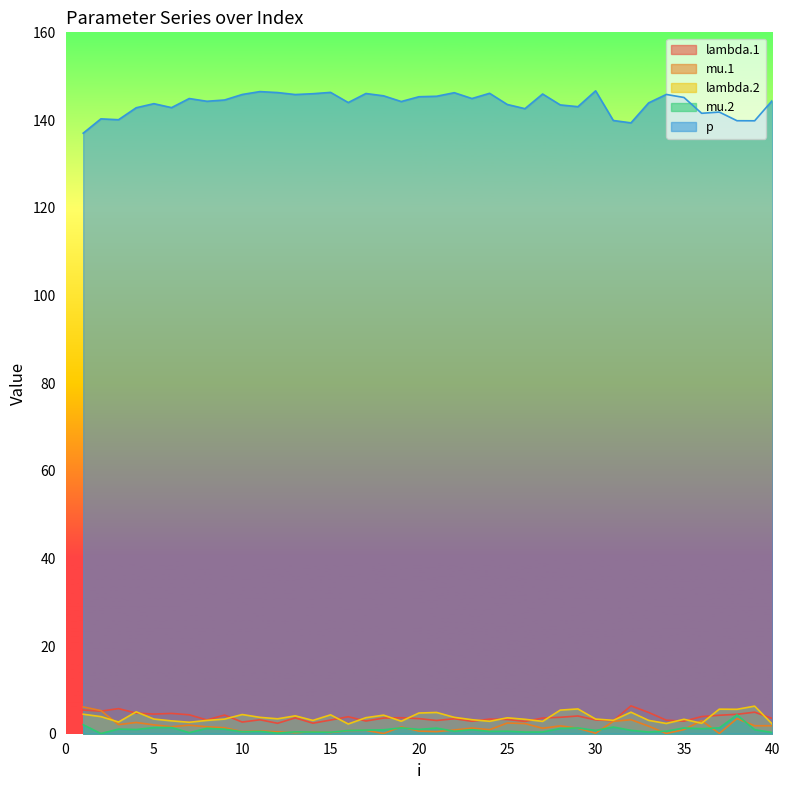

What is the average value of the lambda.1 series?

3.8